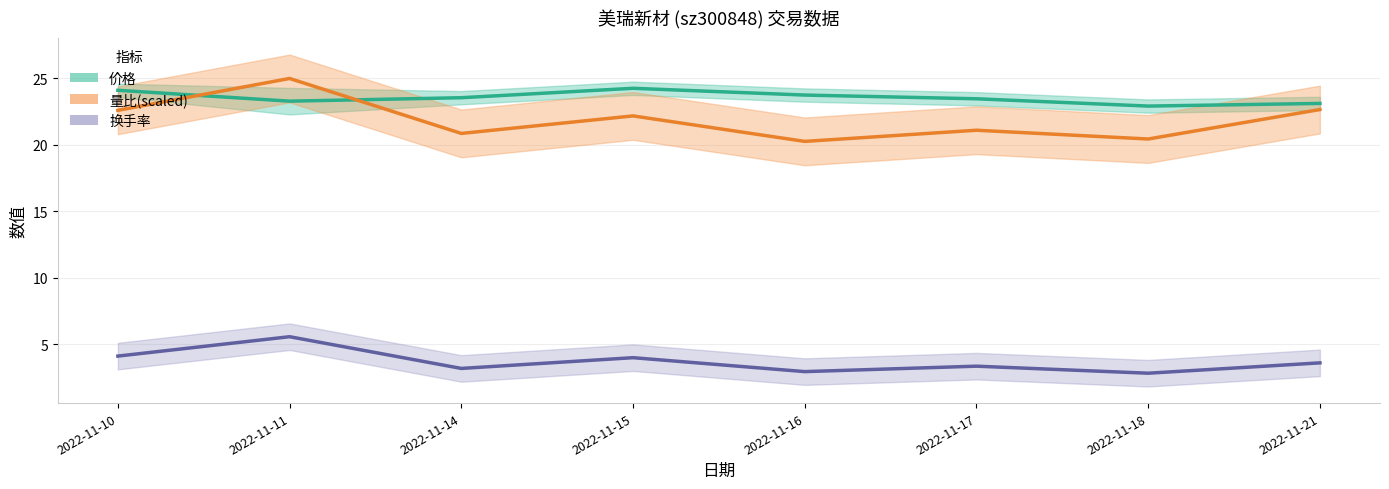

The value of 量比(scaled) at 2022-11-10 is 22.6. True or false?

True